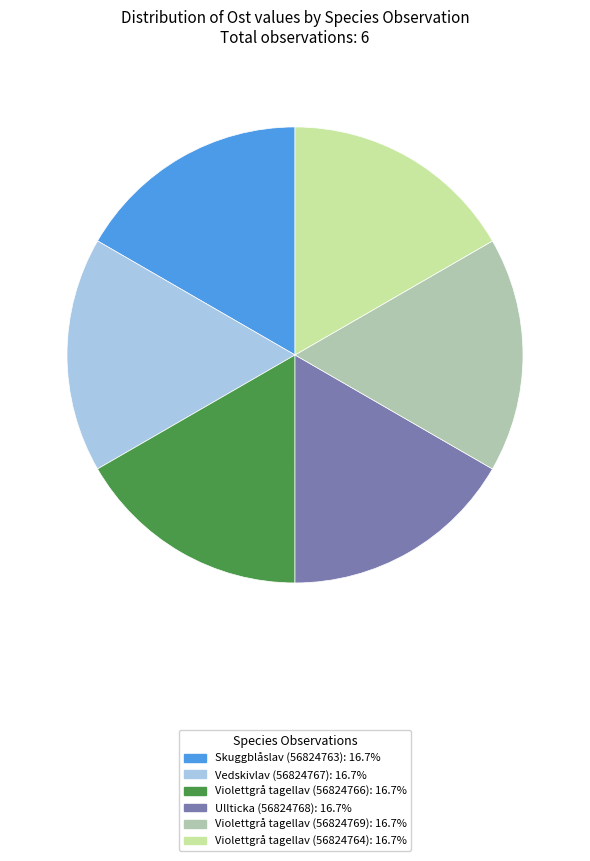

Does Violettgrå tagellav (56824769) represent more than half of the total?

No